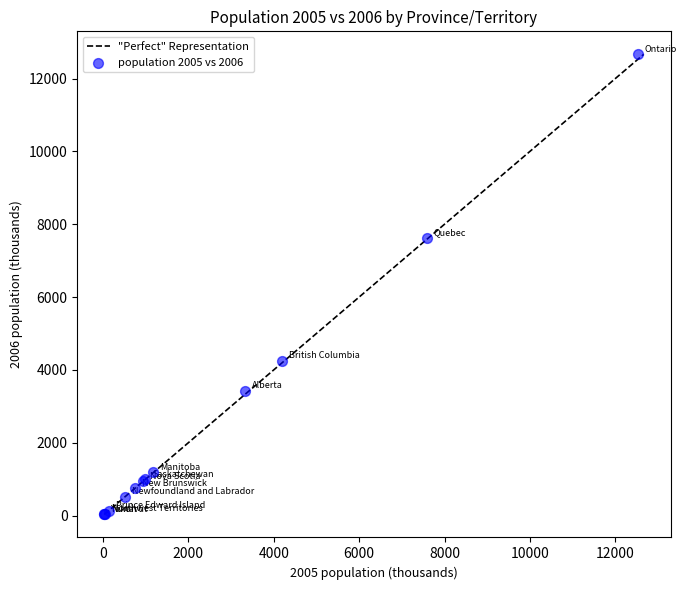

What Y value in the scatter plot is closest to 6348?

7631.6